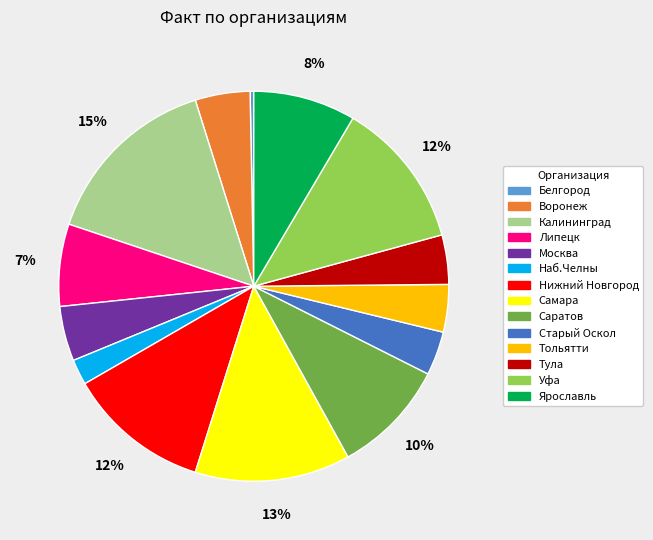

Is it true that Саратов is 22% of the pie?

False